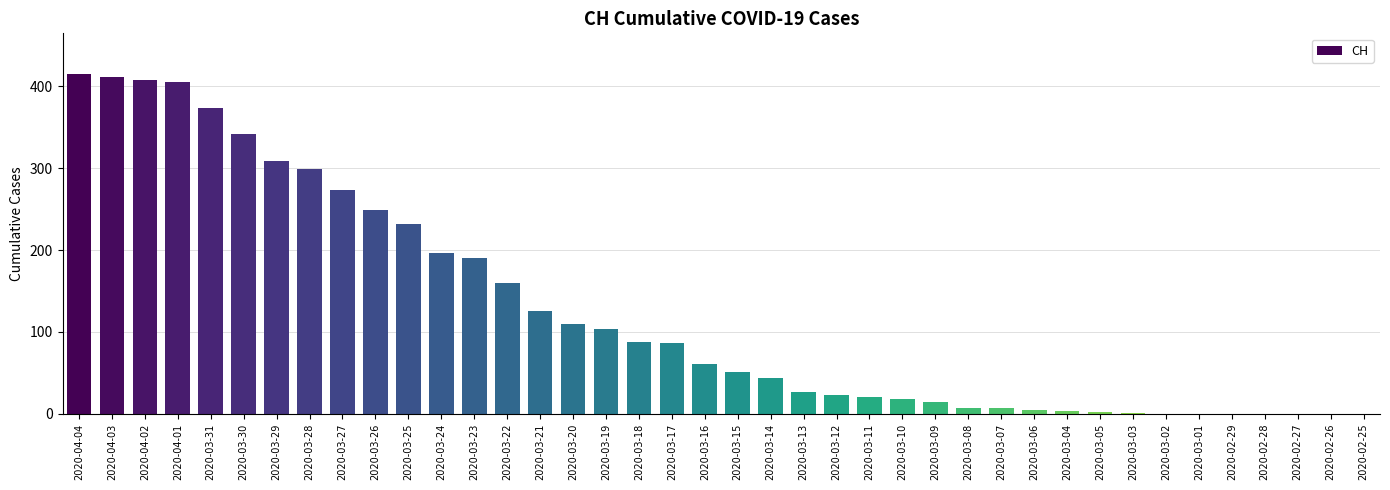

What is the sum of all values?

5058